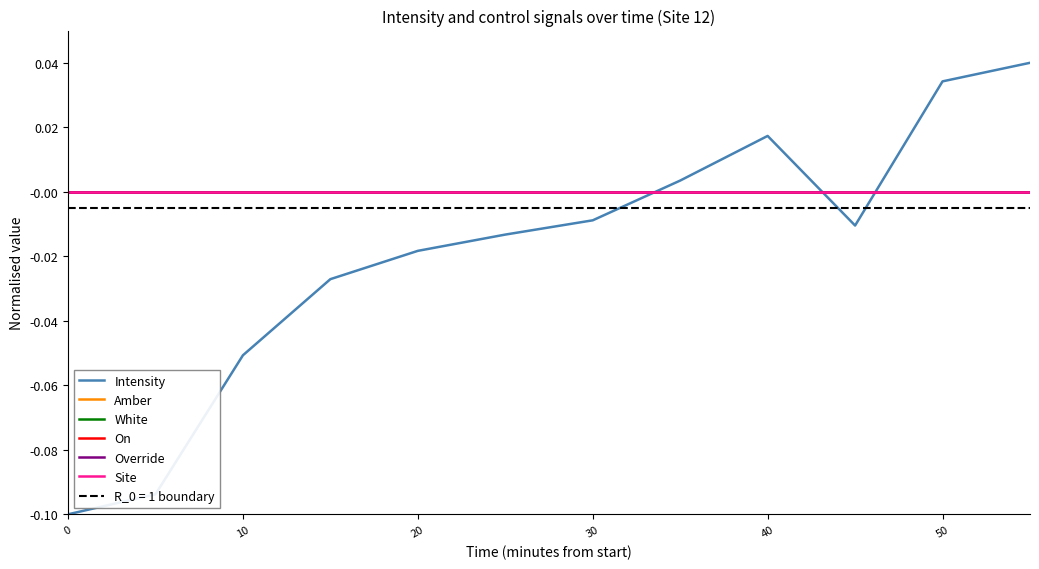

What is the difference between the maximum and second lowest values in the Intensity series?

0.1